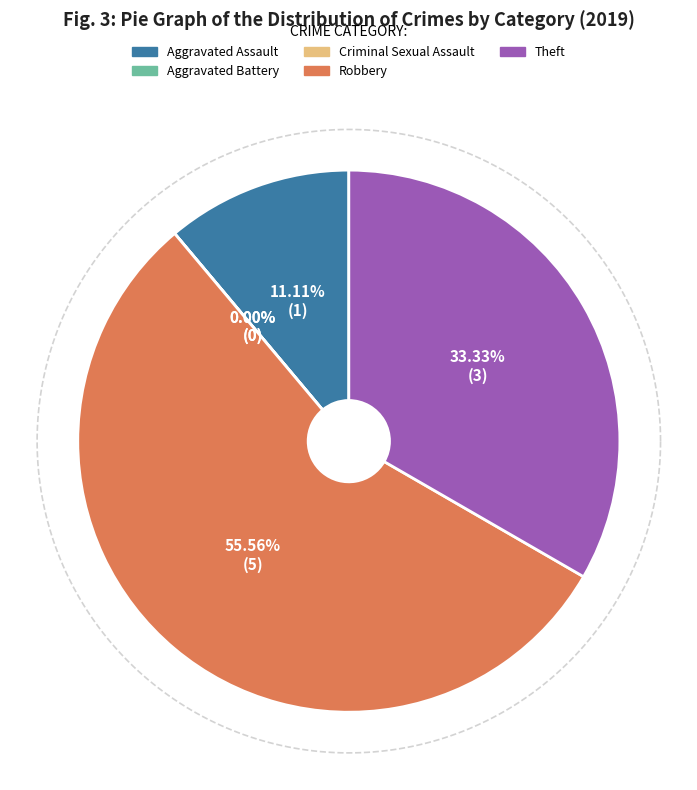

What is the majority slice?

Robbery